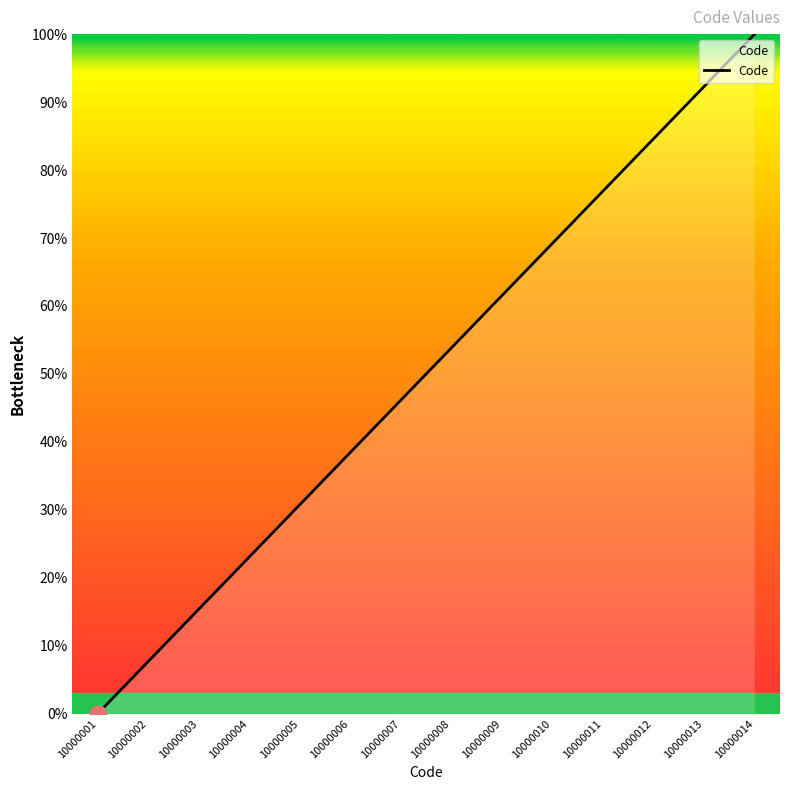

How many lines are shown in the chart?

1